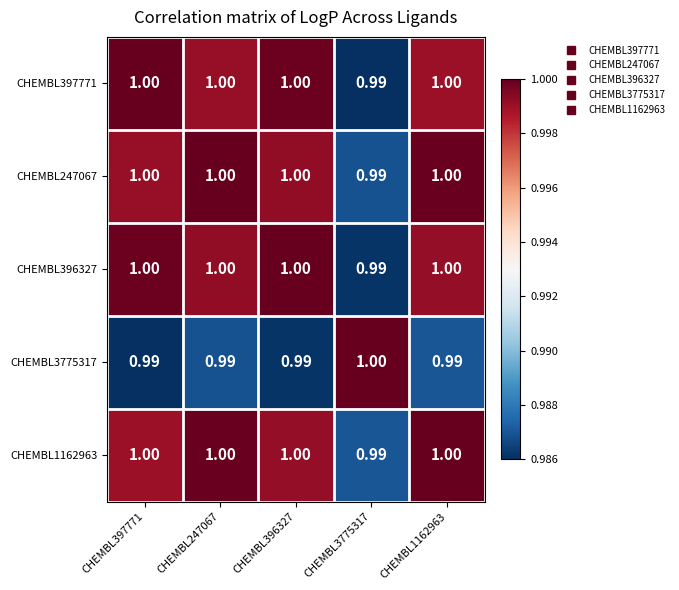

Is the value of CHEMBL3775317 at CHEMBL3775317 greater than the value of CHEMBL1162963 at CHEMBL3775317?

Yes